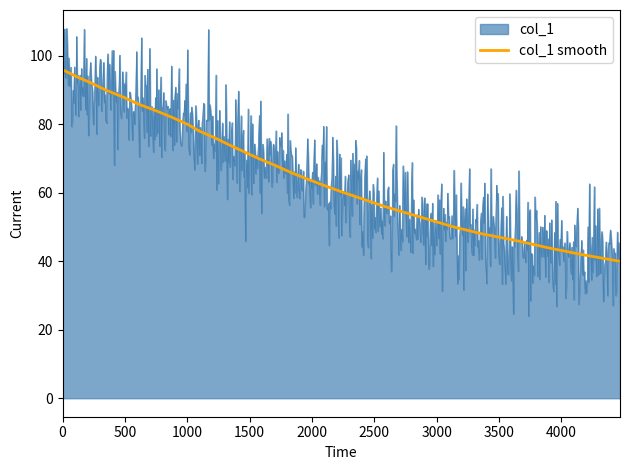

What is the minimum value for col_1 smooth?

40